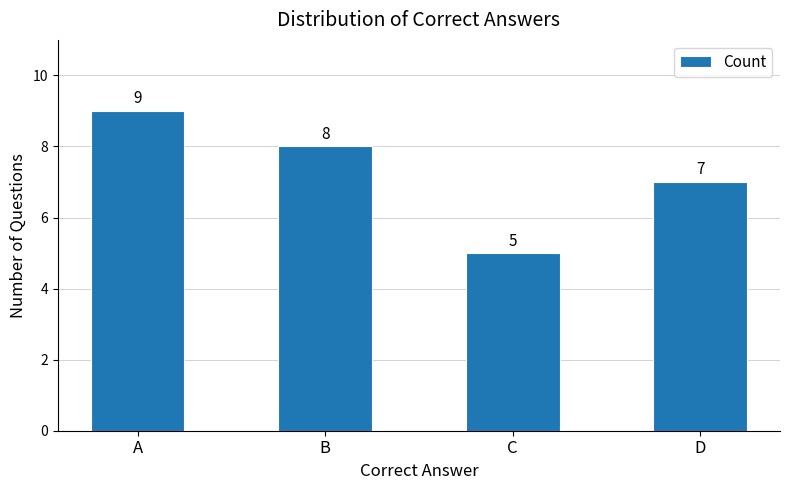

What is the difference between the maximum and minimum values?

4